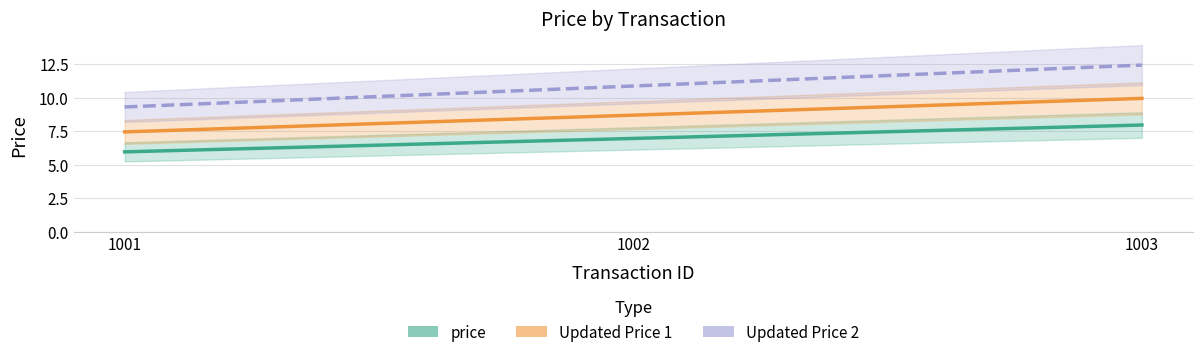

What is the minimum value shown in the chart?

6.0